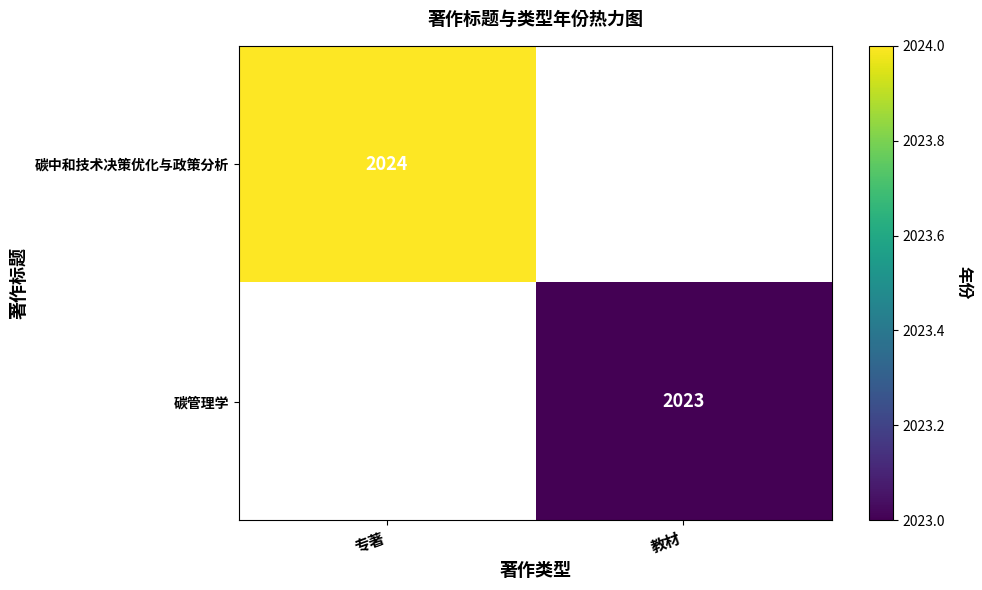

The value of 碳管理学 at 教材 is 1411. True or false?

False